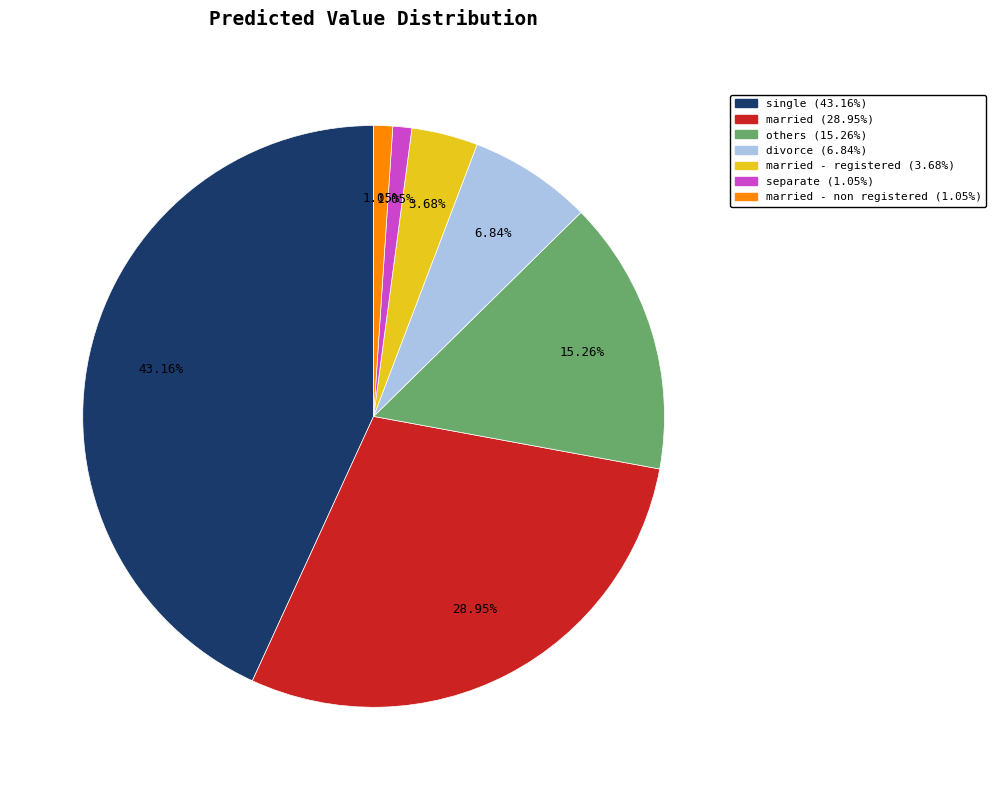

Is there a majority slice in this chart?

No